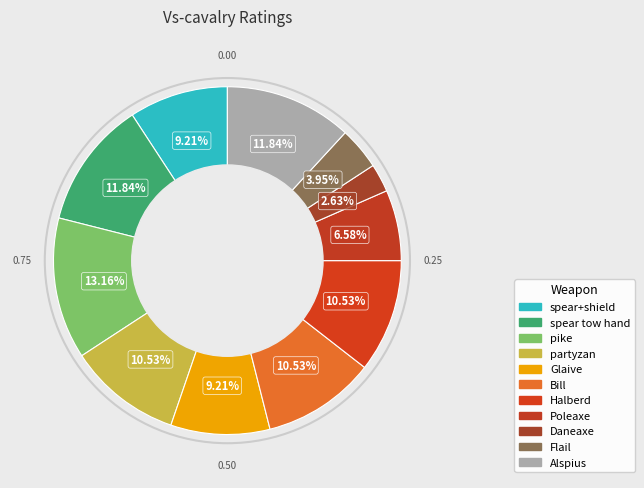

Does spear+shield represent more than half of the total?

No